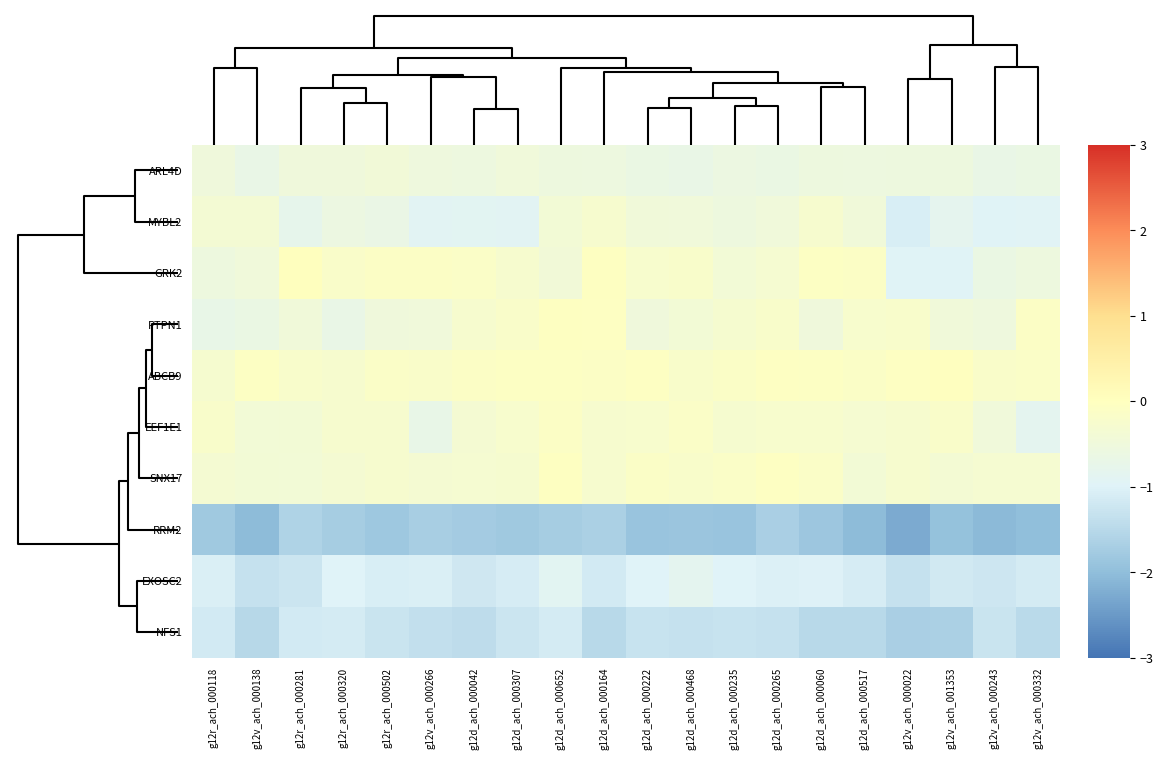

Reading left to right, what are all the values shown in this chart?

ARL4D: g12r_ach_000118=-0.5	g12v_ach_000138=-0.7	g12r_ach_000281=-0.5	g12r_ach_000320=-0.5	g12r_ach_000502=-0.4	g12v_ach_000266=-0.5	g12d_ach_000042=-0.6	g12d_ach_000307=-0.5	g12d_ach_000652=-0.6	g12d_ach_000164=-0.6	g12d_ach_000222=-0.6	g12d_ach_000468=-0.7	g12d_ach_000235=-0.6	g12d_ach_000265=-0.6	g12d_ach_000060=-0.6	g12d_ach_000517=-0.6	g12v_ach_000022=-0.6	g12v_ach_001353=-0.6	g12v_ach_000243=-0.7	g12v_ach_000332=-0.6
MYBL2: g12r_ach_000118=-0.4	g12v_ach_000138=-0.4	g12r_ach_000281=-0.8	g12r_ach_000320=-0.6	g12r_ach_000502=-0.7	g12v_ach_000266=-0.9	g12d_ach_000042=-0.9	g12d_ach_000307=-0.9	g12d_ach_000652=-0.4	g12d_ach_000164=-0.3	g12d_ach_000222=-0.5	g12d_ach_000468=-0.5	g12d_ach_000235=-0.6	g12d_ach_000265=-0.5	g12d_ach_000060=-0.3	g12d_ach_000517=-0.4	g12v_ach_000022=-1.1	g12v_ach_001353=-0.8	g12v_ach_000243=-1.0	g12v_ach_000332=-0.9
GRK2: g12r_ach_000118=-0.5	g12v_ach_000138=-0.5	g12r_ach_000281=0.0	g12r_ach_000320=-0.2	g12r_ach_000502=-0.1	g12v_ach_000266=-0.1	g12d_ach_000042=-0.2	g12d_ach_000307=-0.3	g12d_ach_000652=-0.4	g12d_ach_000164=-0.0	g12d_ach_000222=-0.3	g12d_ach_000468=-0.2	g12d_ach_000235=-0.4	g12d_ach_000265=-0.3	g12d_ach_000060=-0.1	g12d_ach_000517=-0.1	g12v_ach_000022=-1.0	g12v_ach_001353=-1.0	g12v_ach_000243=-0.7	g12v_ach_000332=-0.6
PTPN1: g12r_ach_000118=-0.7	g12v_ach_000138=-0.6	g12r_ach_000281=-0.5	g12r_ach_000320=-0.7	g12r_ach_000502=-0.5	g12v_ach_000266=-0.5	g12d_ach_000042=-0.3	g12d_ach_000307=-0.2	g12d_ach_000652=-0.0	g12d_ach_000164=-0.1	g12d_ach_000222=-0.5	g12d_ach_000468=-0.4	g12d_ach_000235=-0.3	g12d_ach_000265=-0.2	g12d_ach_000060=-0.5	g12d_ach_000517=-0.3	g12v_ach_000022=-0.2	g12v_ach_001353=-0.4	g12v_ach_000243=-0.5	g12v_ach_000332=-0.1
ABCB9: g12r_ach_000118=-0.3	g12v_ach_000138=-0.1	g12r_ach_000281=-0.2	g12r_ach_000320=-0.3	g12r_ach_000502=-0.1	g12v_ach_000266=-0.2	g12d_ach_000042=-0.1	g12d_ach_000307=-0.1	g12d_ach_000652=-0.1	g12d_ach_000164=-0.1	g12d_ach_000222=-0.1	g12d_ach_000468=-0.2	g12d_ach_000235=-0.1	g12d_ach_000265=-0.1	g12d_ach_000060=-0.1	g12d_ach_000517=-0.1	g12v_ach_000022=-0.1	g12v_ach_001353=-0.0	g12v_ach_000243=-0.2	g12v_ach_000332=-0.2
EEF1E1: g12r_ach_000118=-0.2	g12v_ach_000138=-0.4	g12r_ach_000281=-0.4	g12r_ach_000320=-0.3	g12r_ach_000502=-0.3	g12v_ach_000266=-0.7	g12d_ach_000042=-0.3	g12d_ach_000307=-0.3	g12d_ach_000652=-0.1	g12d_ach_000164=-0.3	g12d_ach_000222=-0.2	g12d_ach_000468=-0.1	g12d_ach_000235=-0.3	g12d_ach_000265=-0.2	g12d_ach_000060=-0.3	g12d_ach_000517=-0.3	g12v_ach_000022=-0.3	g12v_ach_001353=-0.2	g12v_ach_000243=-0.5	g12v_ach_000332=-0.8
SNX17: g12r_ach_000118=-0.3	g12v_ach_000138=-0.4	g12r_ach_000281=-0.4	g12r_ach_000320=-0.4	g12r_ach_000502=-0.3	g12v_ach_000266=-0.3	g12d_ach_000042=-0.3	g12d_ach_000307=-0.3	g12d_ach_000652=-0.0	g12d_ach_000164=-0.3	g12d_ach_000222=-0.1	g12d_ach_000468=-0.2	g12d_ach_000235=-0.2	g12d_ach_000265=-0.1	g12d_ach_000060=-0.2	g12d_ach_000517=-0.4	g12v_ach_000022=-0.3	g12v_ach_001353=-0.4	g12v_ach_000243=-0.3	g12v_ach_000332=-0.3
RRM2: g12r_ach_000118=-1.8	g12v_ach_000138=-2.0	g12r_ach_000281=-1.6	g12r_ach_000320=-1.7	g12r_ach_000502=-1.8	g12v_ach_000266=-1.7	g12d_ach_000042=-1.7	g12d_ach_000307=-1.8	g12d_ach_000652=-1.7	g12d_ach_000164=-1.6	g12d_ach_000222=-1.9	g12d_ach_000468=-1.9	g12d_ach_000235=-1.9	g12d_ach_000265=-1.7	g12d_ach_000060=-1.8	g12d_ach_000517=-2.0	g12v_ach_000022=-2.3	g12v_ach_001353=-1.9	g12v_ach_000243=-2.0	g12v_ach_000332=-2.0
EXOSC2: g12r_ach_000118=-1.1	g12v_ach_000138=-1.3	g12r_ach_000281=-1.3	g12r_ach_000320=-1.0	g12r_ach_000502=-1.1	g12v_ach_000266=-1.1	g12d_ach_000042=-1.2	g12d_ach_000307=-1.1	g12d_ach_000652=-0.9	g12d_ach_000164=-1.2	g12d_ach_000222=-1.0	g12d_ach_000468=-0.9	g12d_ach_000235=-1.0	g12d_ach_000265=-1.0	g12d_ach_000060=-1.0	g12d_ach_000517=-1.1	g12v_ach_000022=-1.3	g12v_ach_001353=-1.2	g12v_ach_000243=-1.2	g12v_ach_000332=-1.1
NFS1: g12r_ach_000118=-1.2	g12v_ach_000138=-1.5	g12r_ach_000281=-1.2	g12r_ach_000320=-1.1	g12r_ach_000502=-1.3	g12v_ach_000266=-1.4	g12d_ach_000042=-1.4	g12d_ach_000307=-1.2	g12d_ach_000652=-1.1	g12d_ach_000164=-1.5	g12d_ach_000222=-1.3	g12d_ach_000468=-1.3	g12d_ach_000235=-1.3	g12d_ach_000265=-1.3	g12d_ach_000060=-1.5	g12d_ach_000517=-1.5	g12v_ach_000022=-1.7	g12v_ach_001353=-1.6	g12v_ach_000243=-1.3	g12v_ach_000332=-1.5